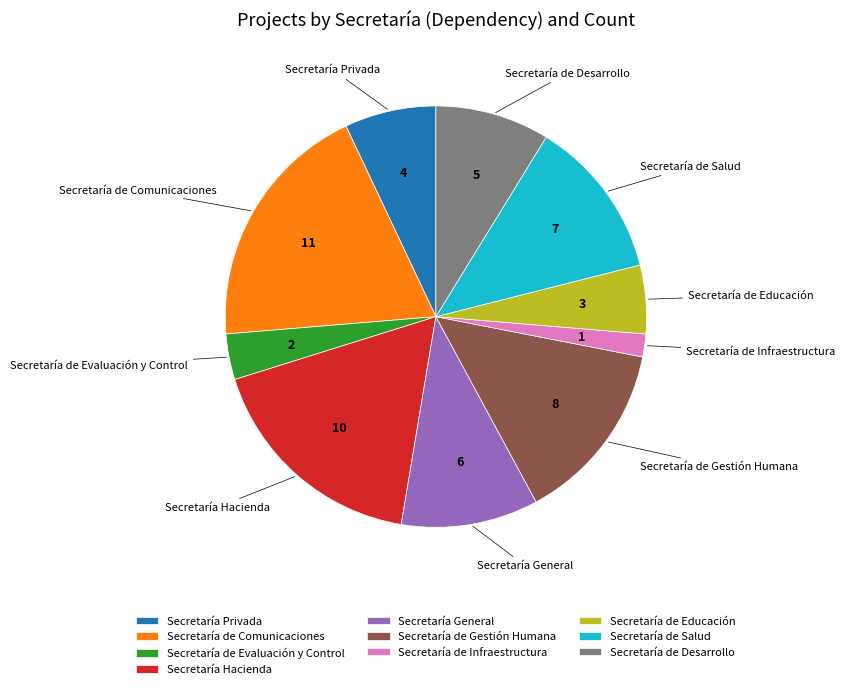

The Secretaría de Educación slice represents 5% of the pie. True or false?

True